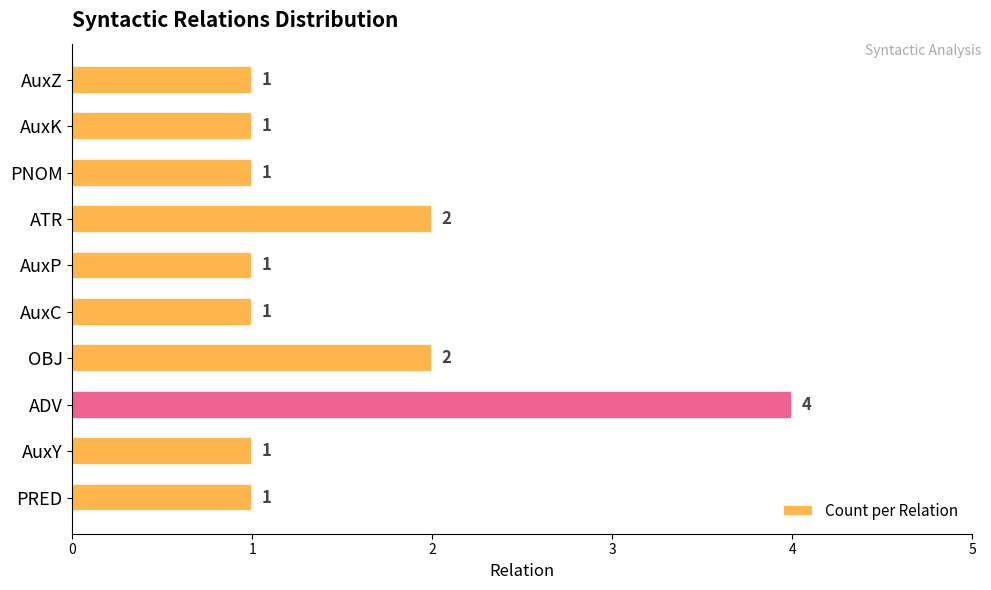

What is the difference between the maximum and minimum values?

3